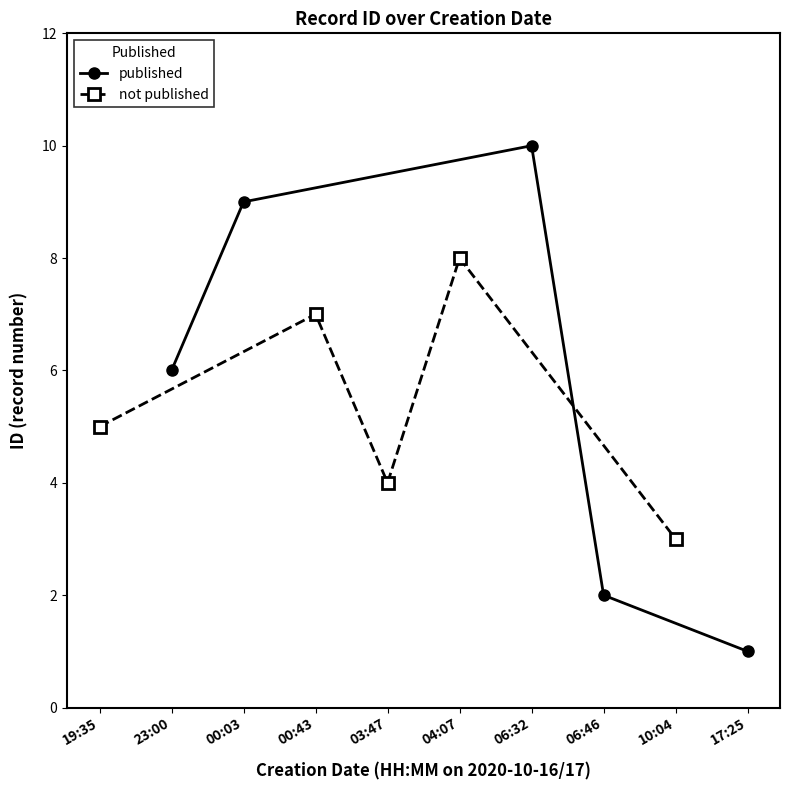

After their last crossing, which series has the higher values: published or not published?

not published